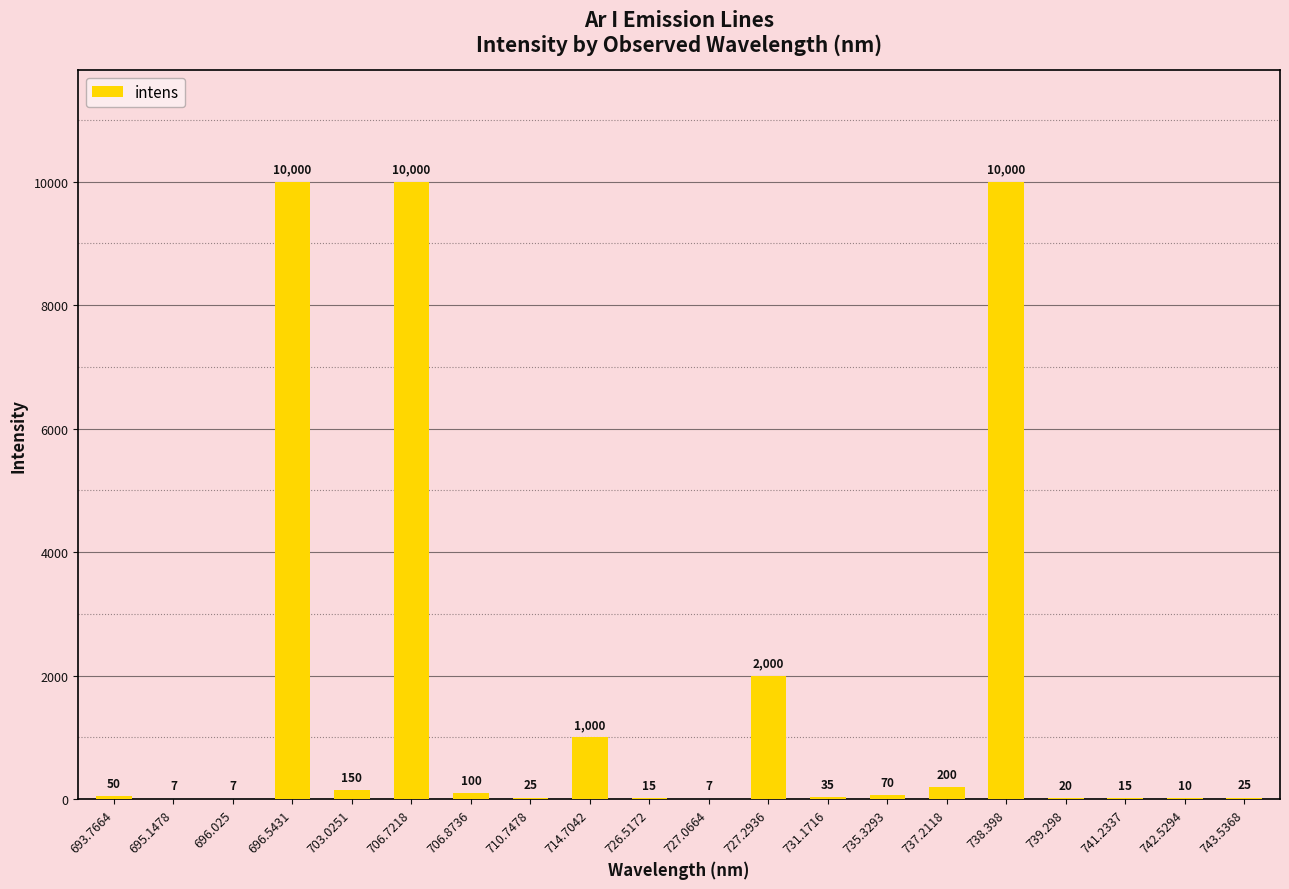

What is the sum of all values?

33736